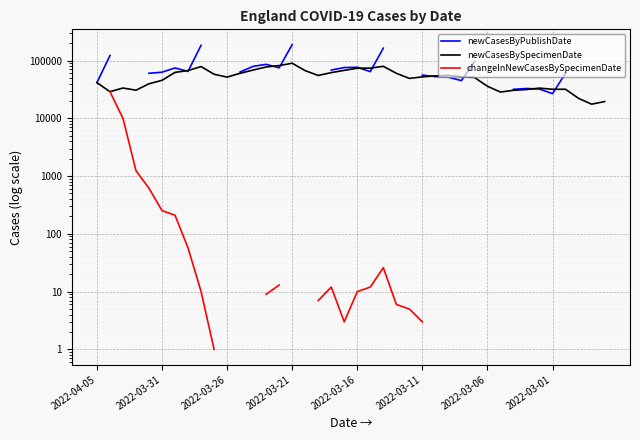

What is the difference between the newCasesByPublishDate values at 2022-04-05 and 39?

17910.0